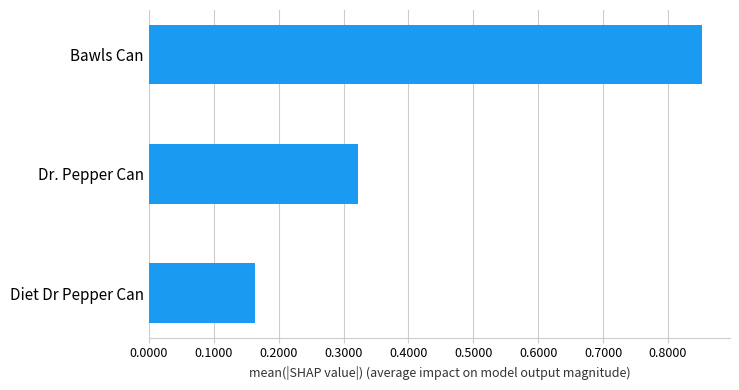

The value at Dr. Pepper Can is 0.1. True or false?

False